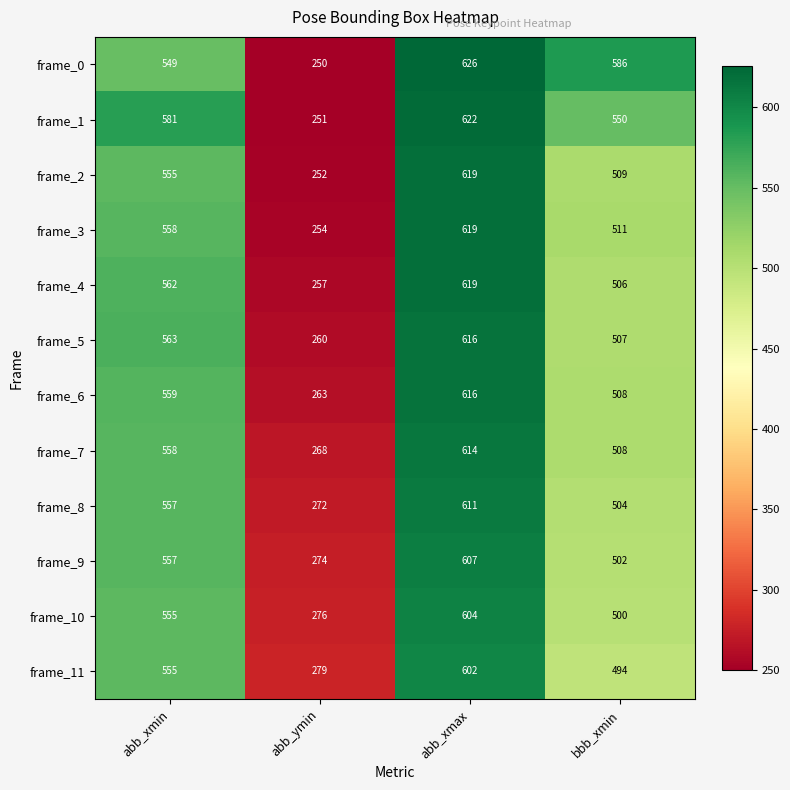

Is it true that frame_11 equals 892 at abb_xmin?

False